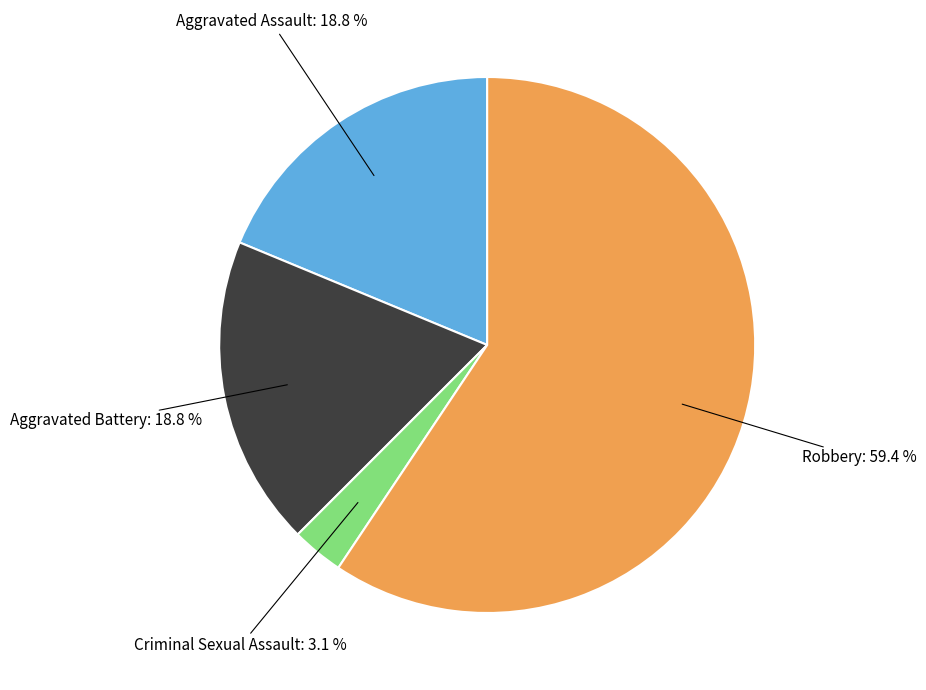

Count the number of slices in the pie.

4